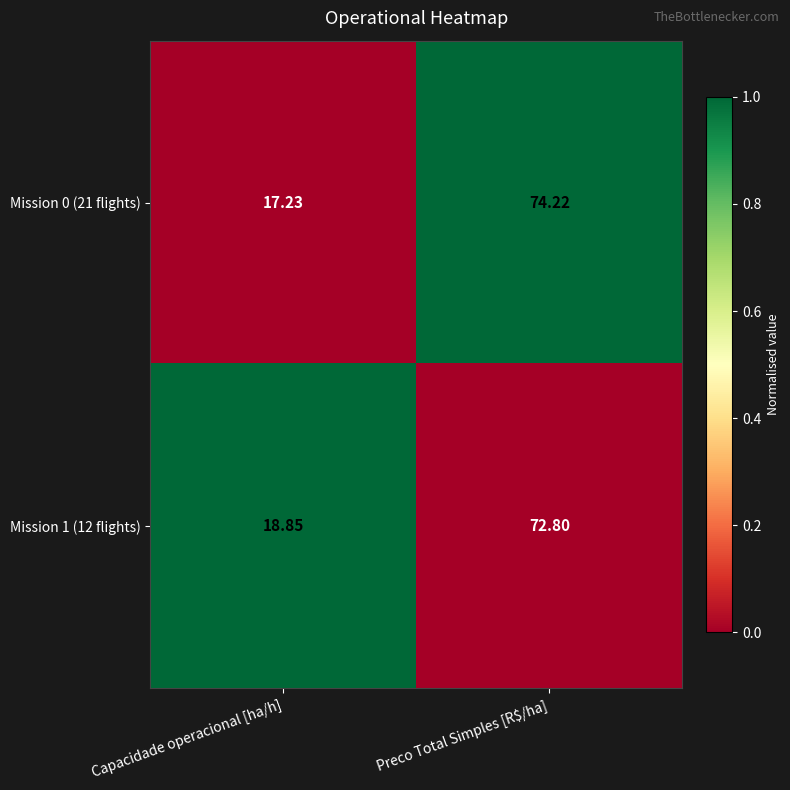

How many series are shown in this chart?

2